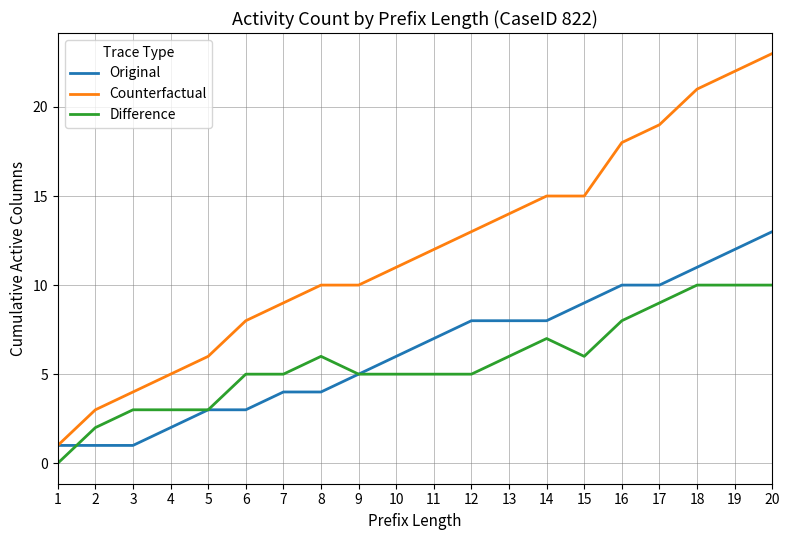

True or false: Difference and Original intersect in this chart.

True